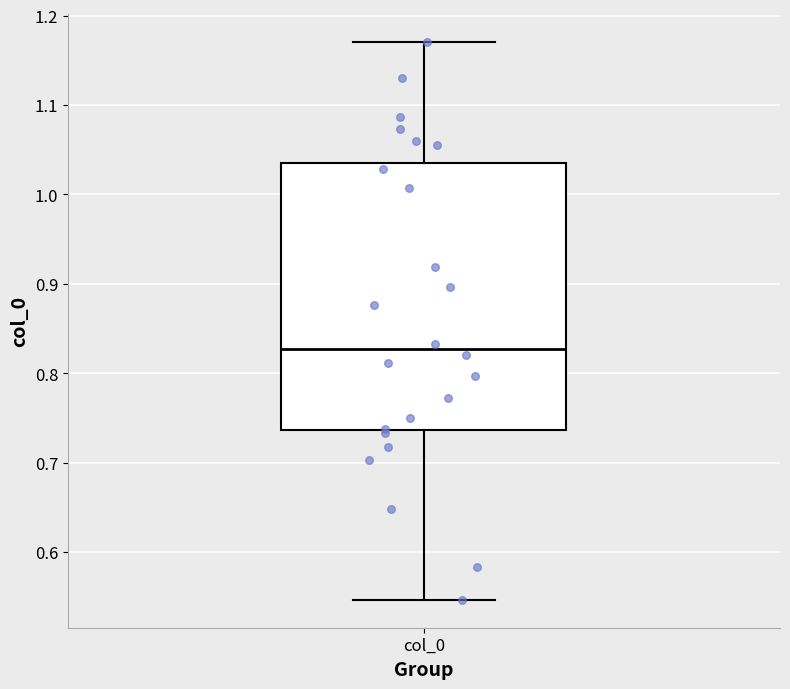

Transcribe this box plot: give where the median line is, the range the box spans, and where the two whiskers end, as read against the y-axis. The values are not printed on the chart, so give them approximately, as read against the axis.

median 0.83, box 0.74 to 1.04, whiskers 0.55 to 1.17